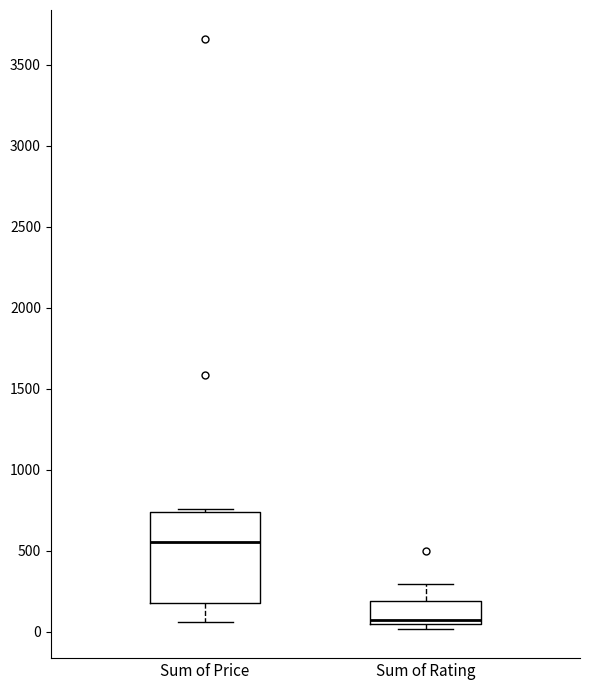

Reading left to right, transcribe this box plot: for each box, give where its median line is, the range the box spans, and where its two whiskers end, as read against the y-axis. The values are not printed on the chart, so give them approximately, as read against the axis.

Sum of Price: median 550, box 200 to 750, whiskers 50 to 750 (just above the box's upper edge)
Sum of Rating: median 50 (just above the box's lower edge), box 50 to 200, whiskers 0 to 300